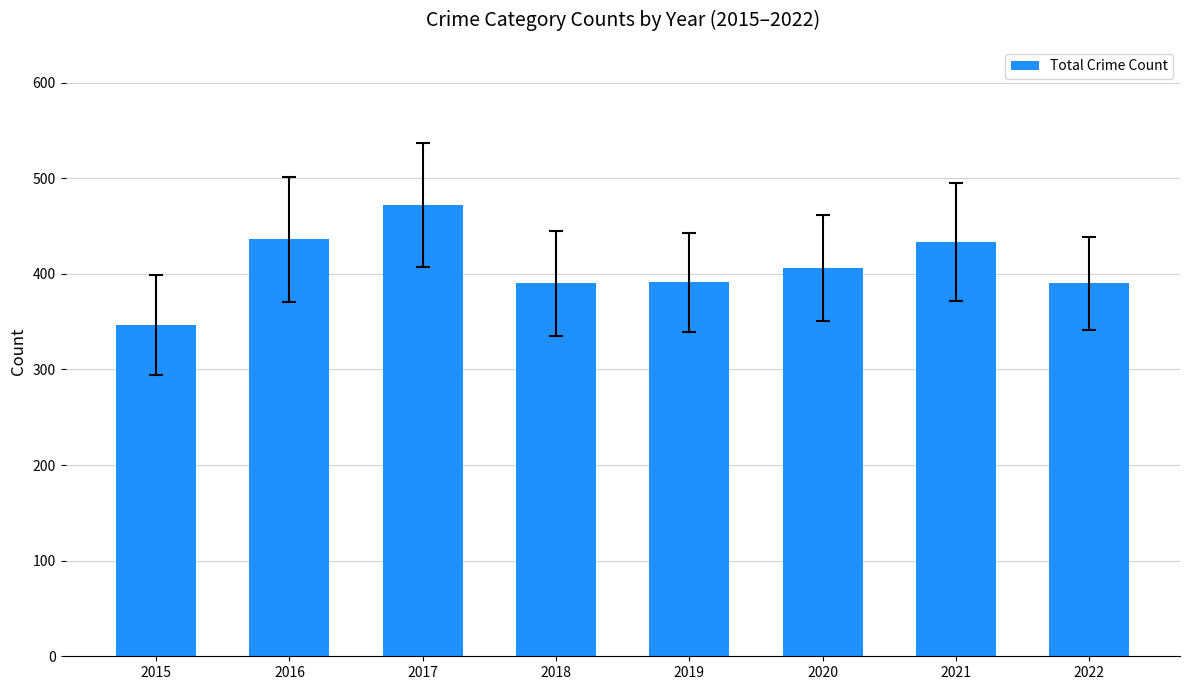

Between 2019 and 2015, which is larger?

2019